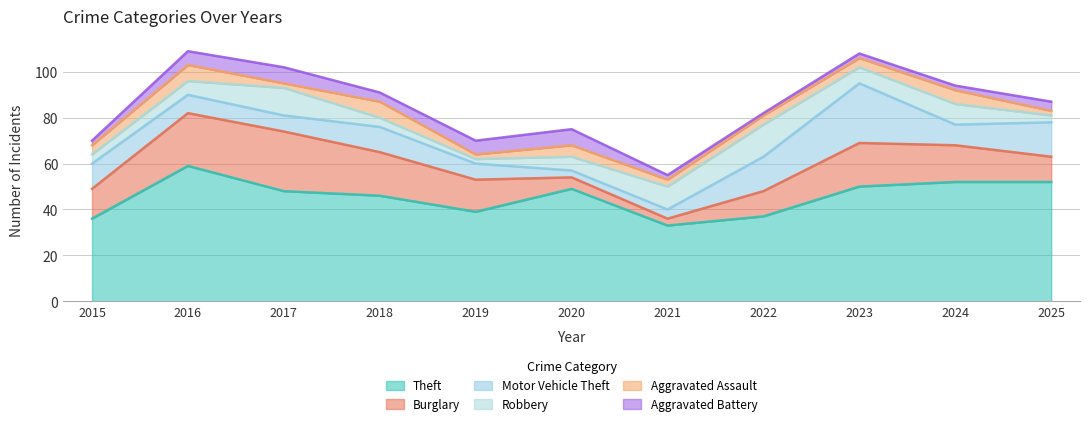

What is the difference between the highest and lowest values at 2021?

31